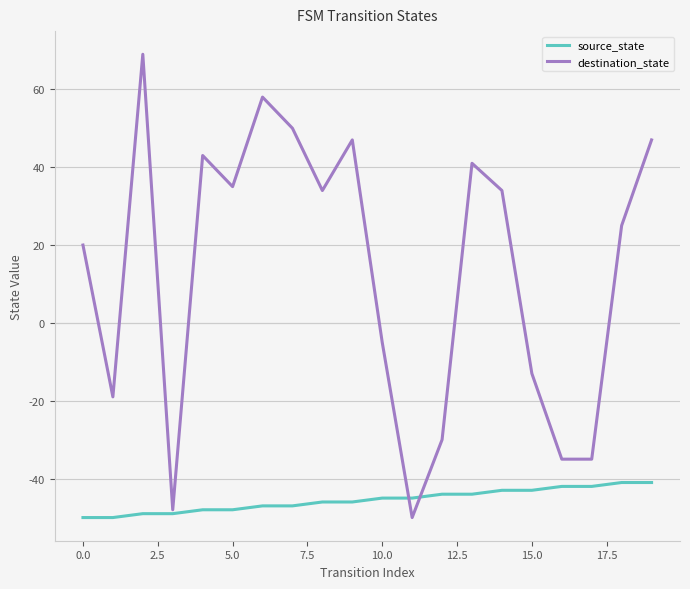

What is the smallest value displayed?

-50